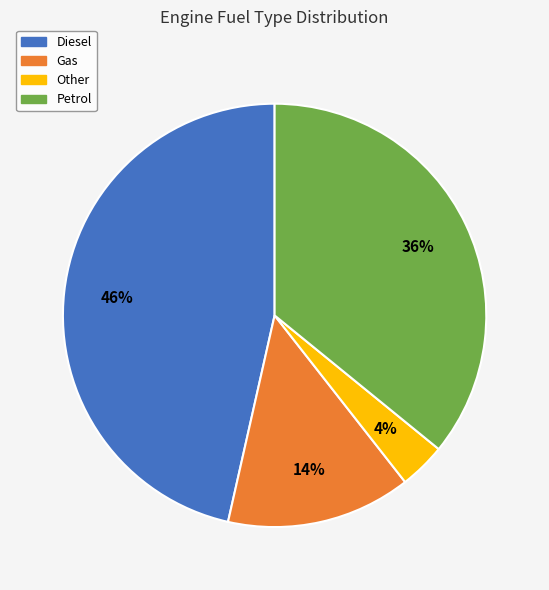

To the nearest percent, what portion does Other represent?

4%